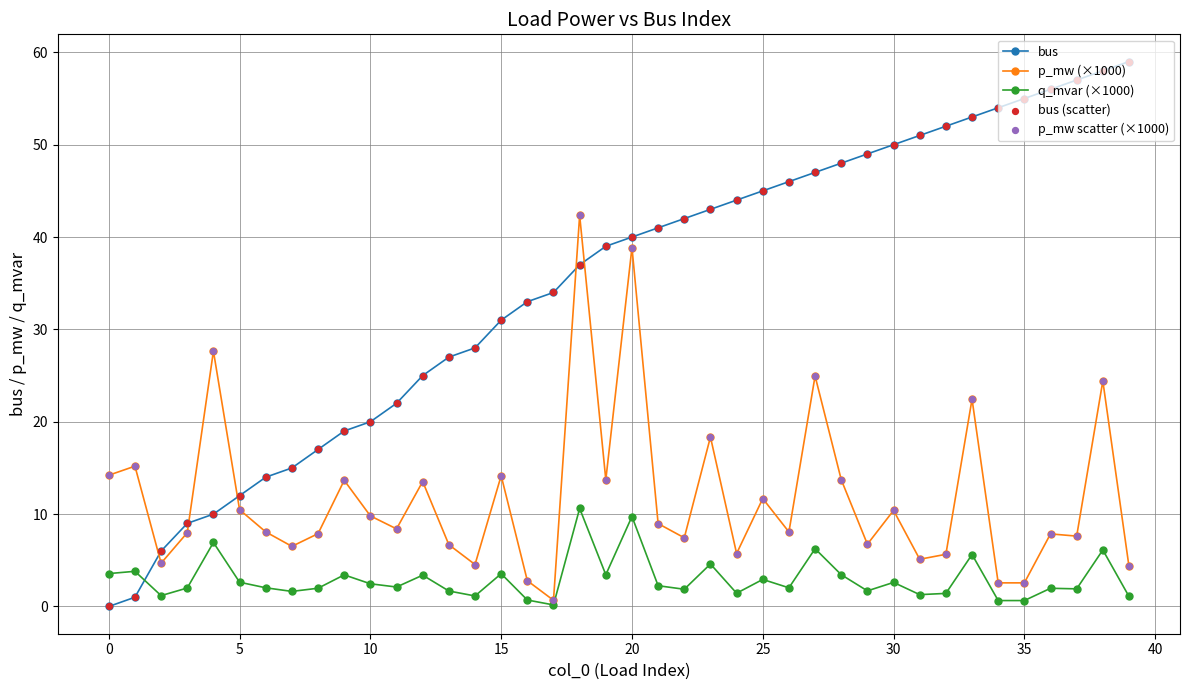

List the series in order of their overall mean, highest first.

bus, p_mw (×1000), q_mvar (×1000)